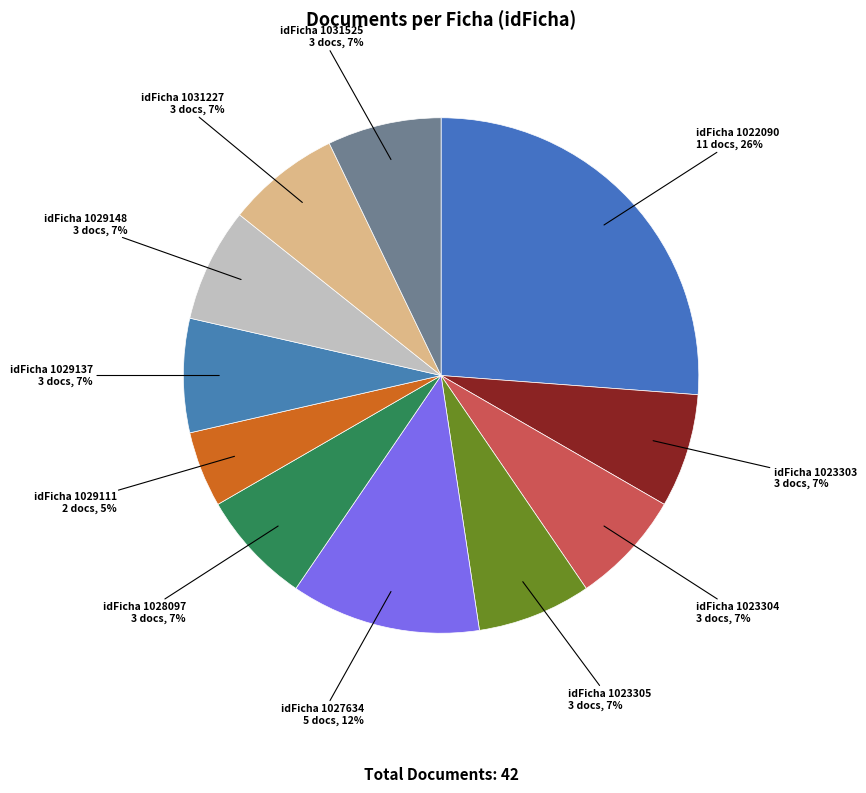

Which has a higher value, idFicha 1022090 or idFicha 1023303?

idFicha 1022090